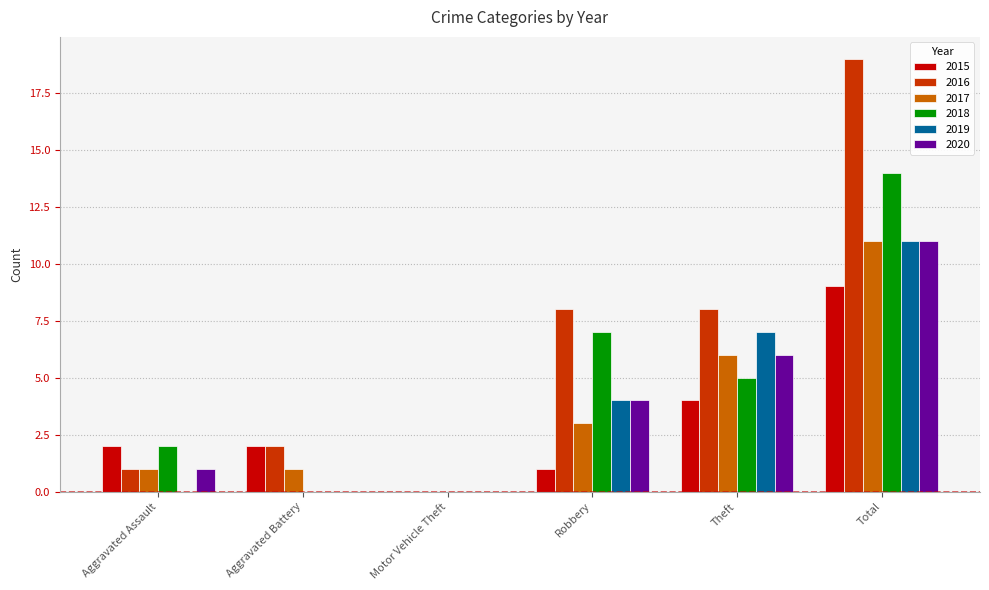

Is the value of 2018 at Theft greater than the value of 2017 at Motor Vehicle Theft?

Yes